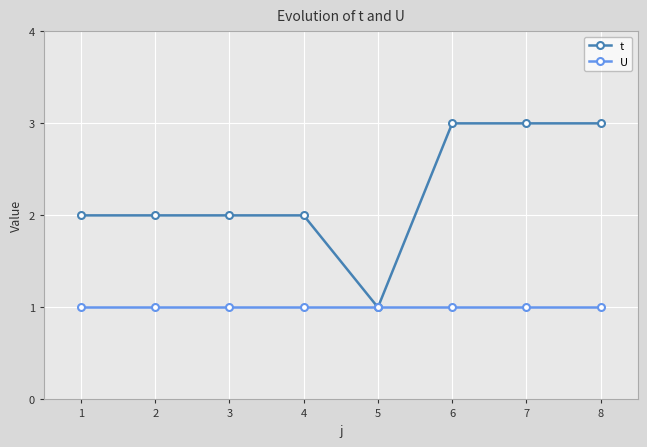

How many distinct data groups are displayed?

2